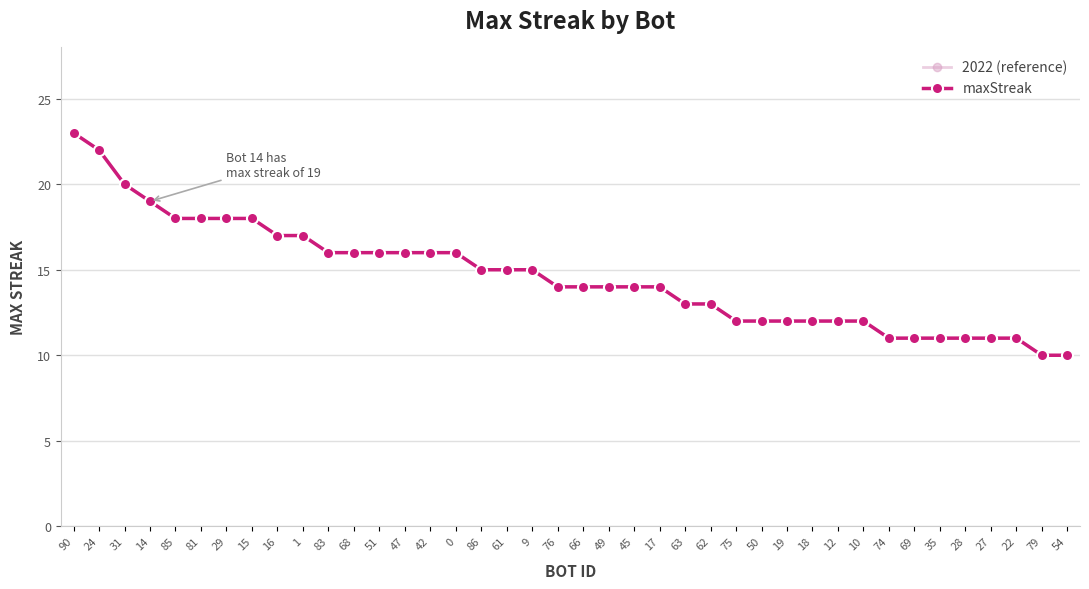

What is the difference between the second highest and minimum values in the 2022 (reference) series?

12